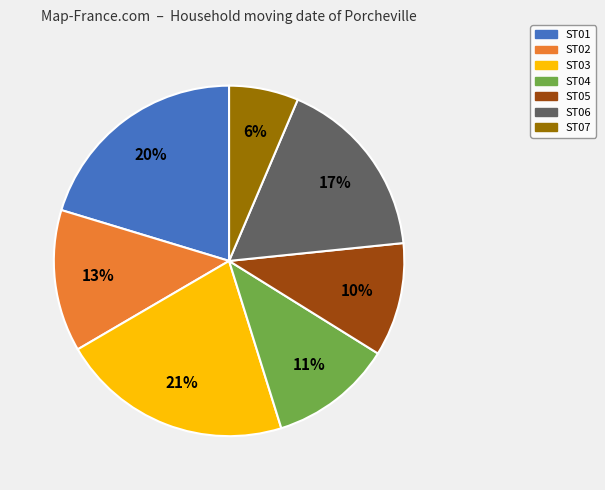

Combined, do ST02 and ST04 account for over 50%?

No